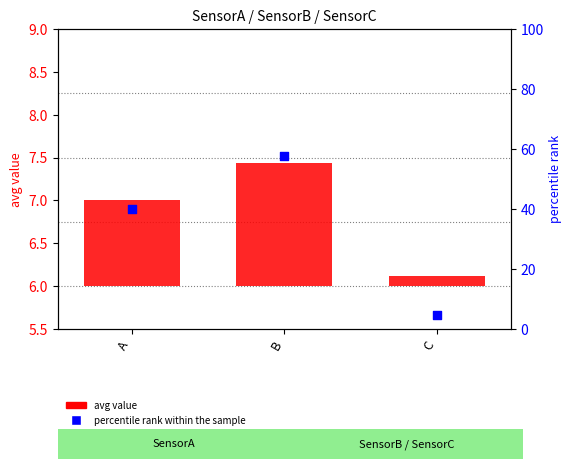

Which has a higher value, A or C?

A